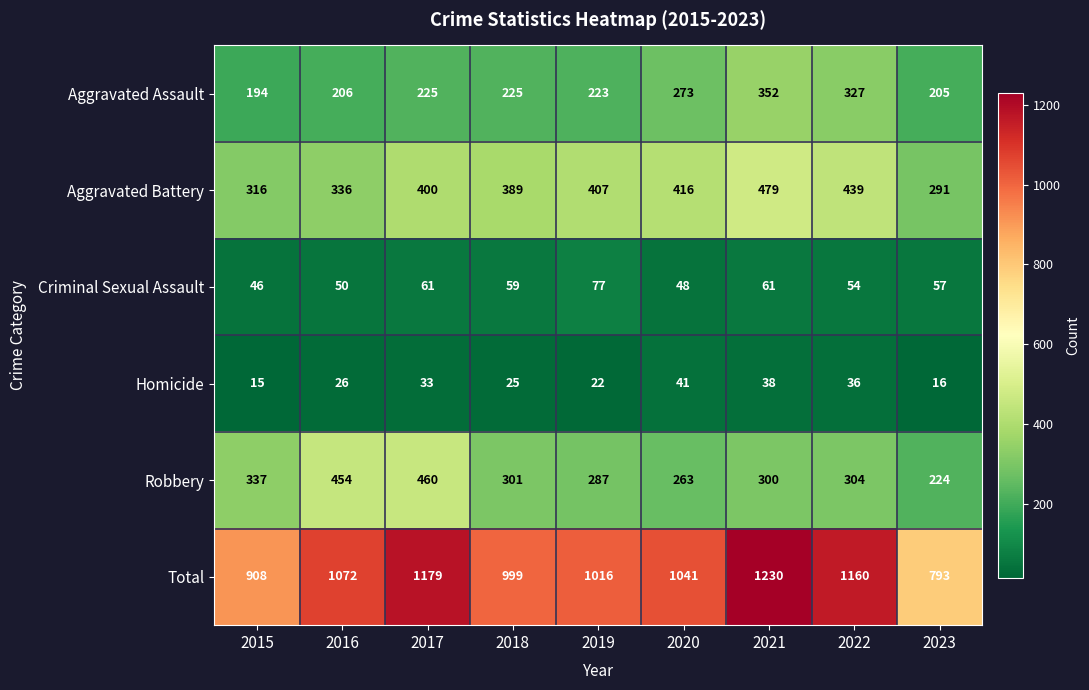

Which series has the largest range (max minus min)?

Total